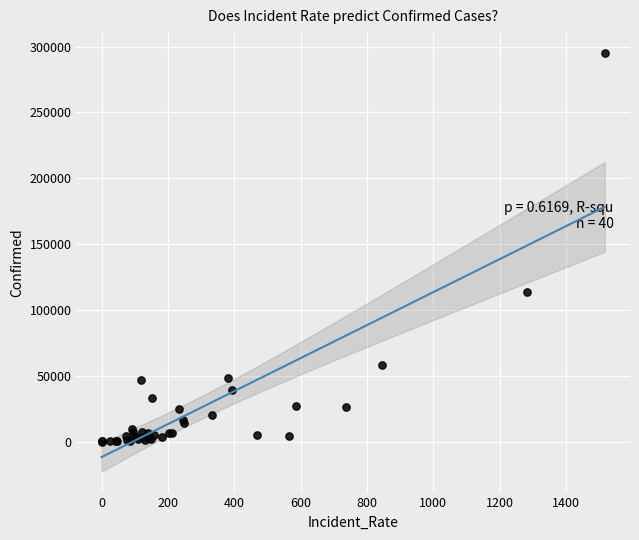

What Y value in the scatter plot is closest to 147553?

113856